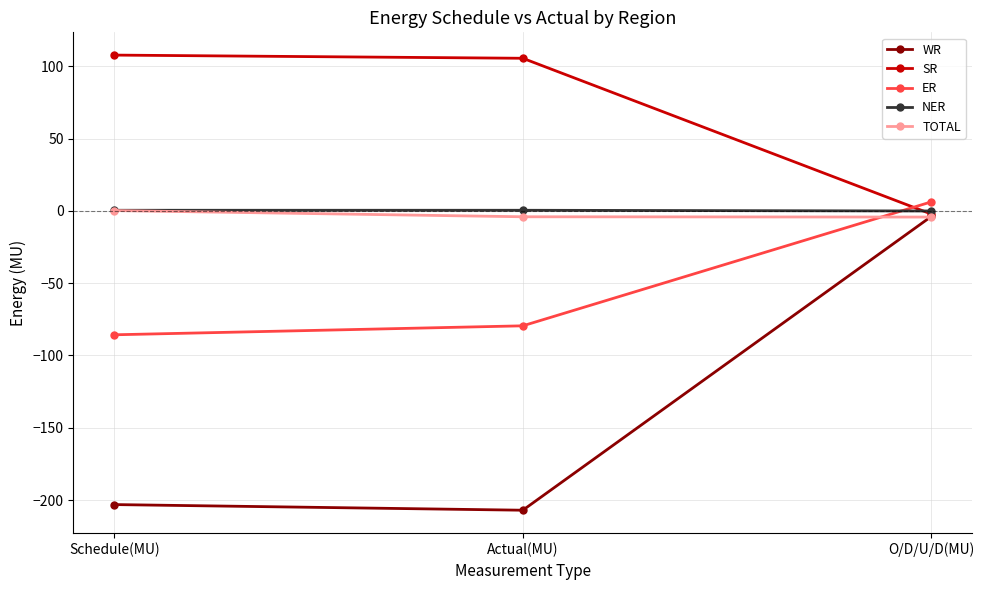

What is the label of the 1st point from the left?

Schedule(MU)